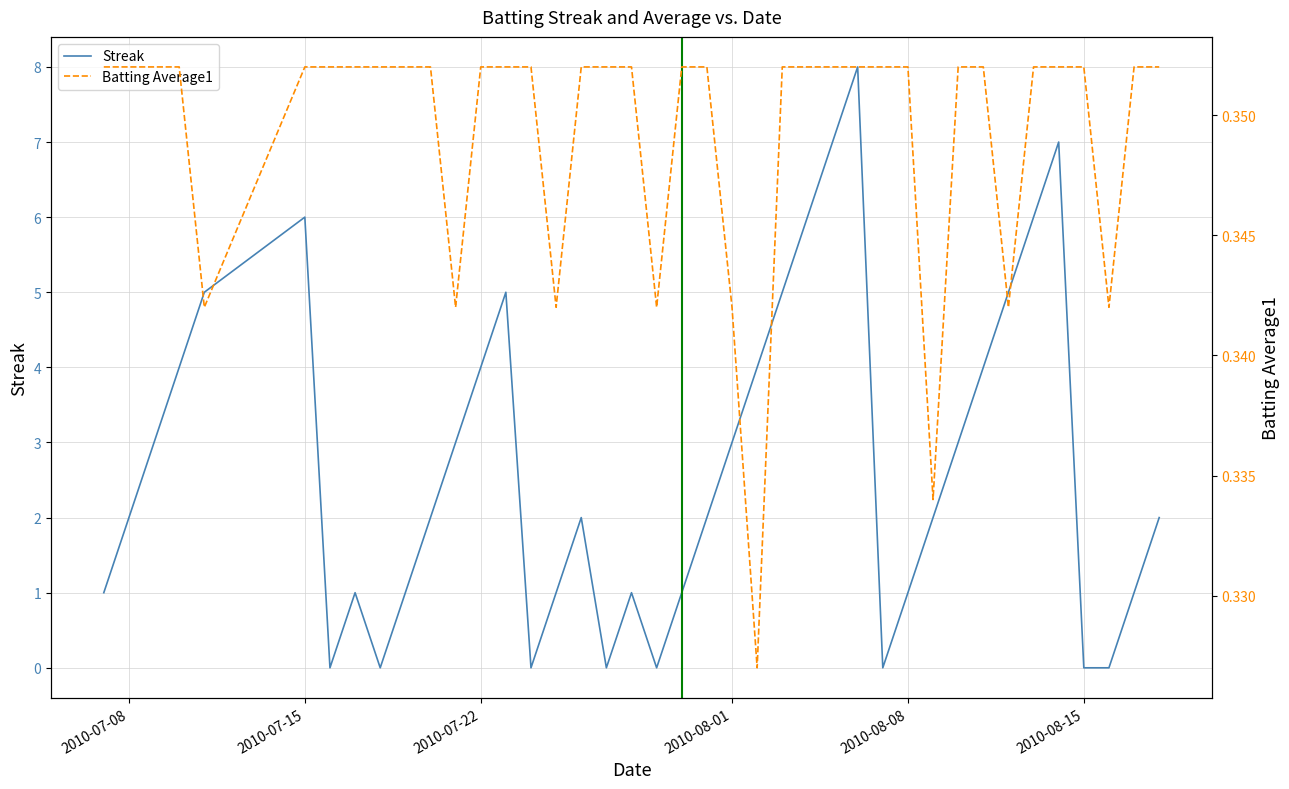

Which series has the widest spread of values?

Streak